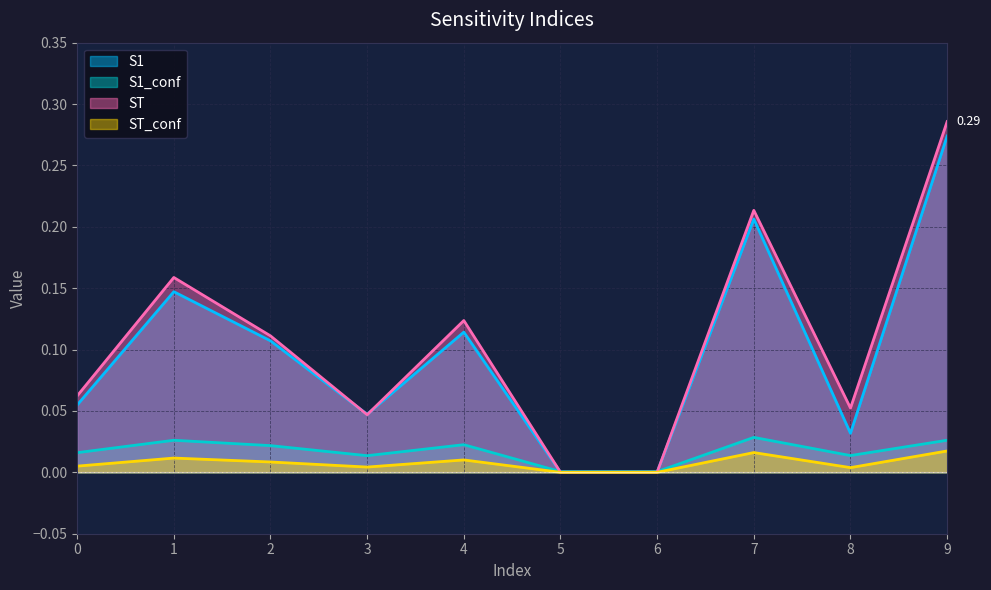

Is it true that S1 equals 0.0 at 6?

True